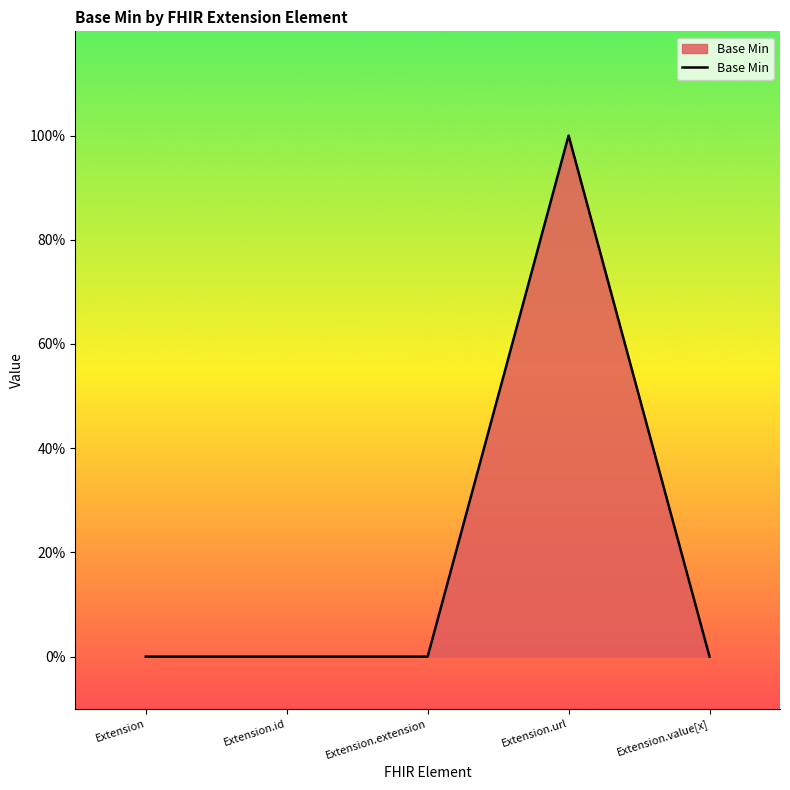

Which label corresponds to the smallest value in the chart?

Extension